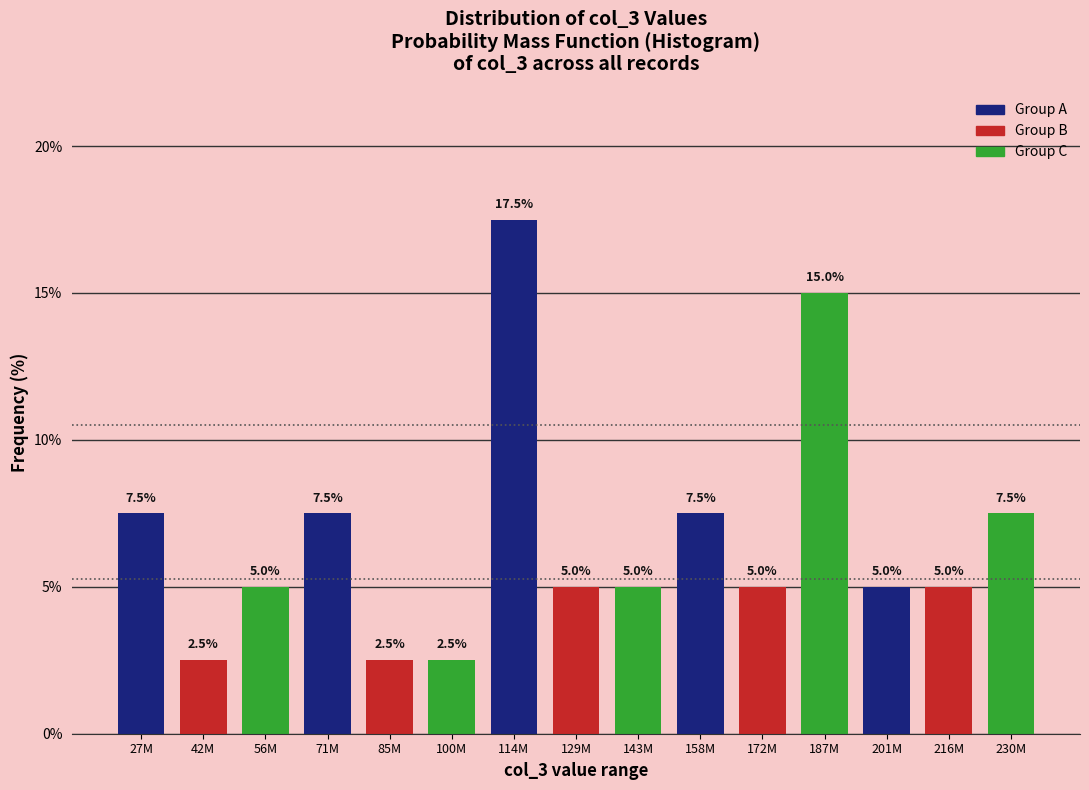

Reading left to right, transcribe all the data shown in this chart.

7.5	2.5	5.0	7.5	2.5	2.5	17.5	5.0	5.0	7.5	5.0	15.0	5.0	5.0	7.5